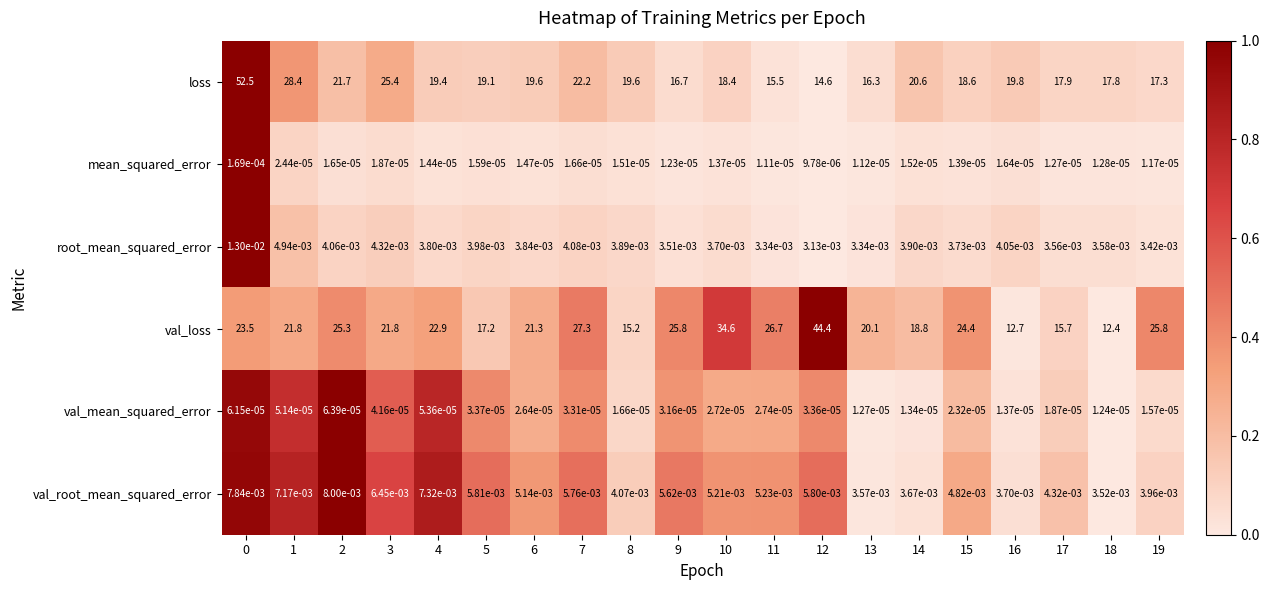

Rank the series by their maximum value, from lowest to highest.

val_mean_squared_error, mean_squared_error, val_root_mean_squared_error, root_mean_squared_error, val_loss, loss